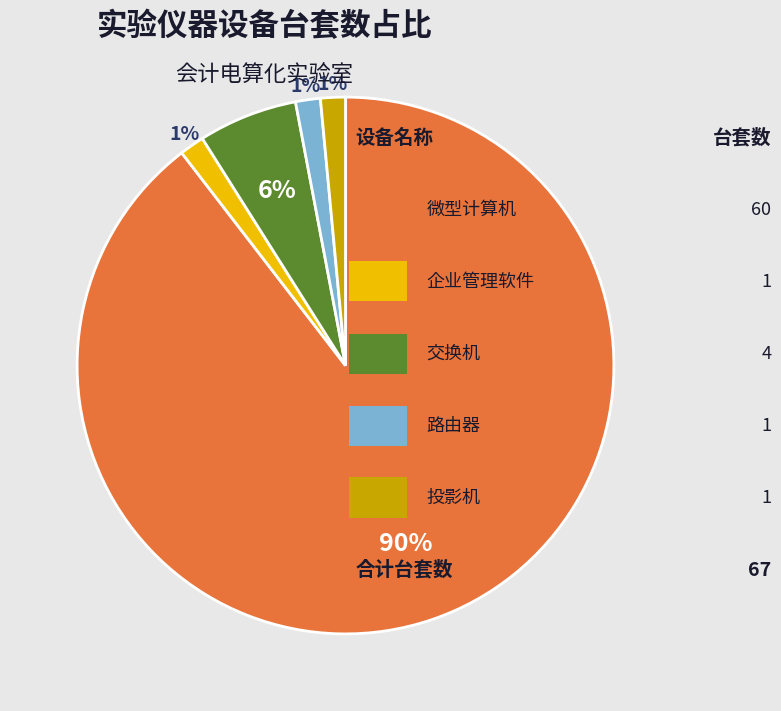

How many segments does this pie chart have?

5